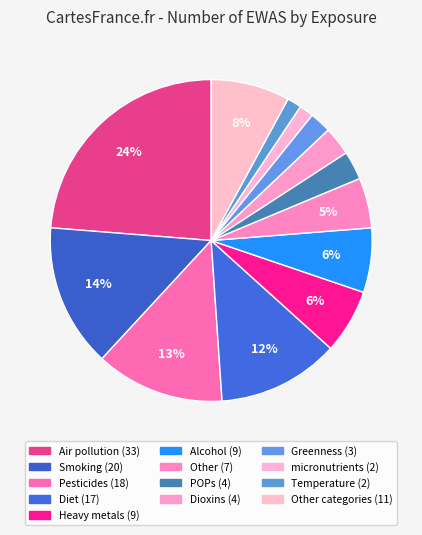

How many slices are in this pie chart?

13